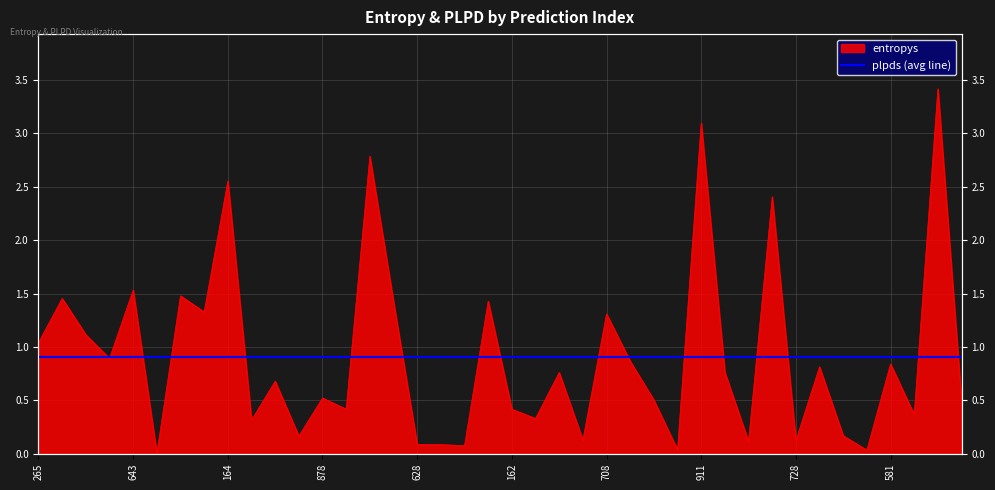

What is the value of the 1st point from the left?

1.0